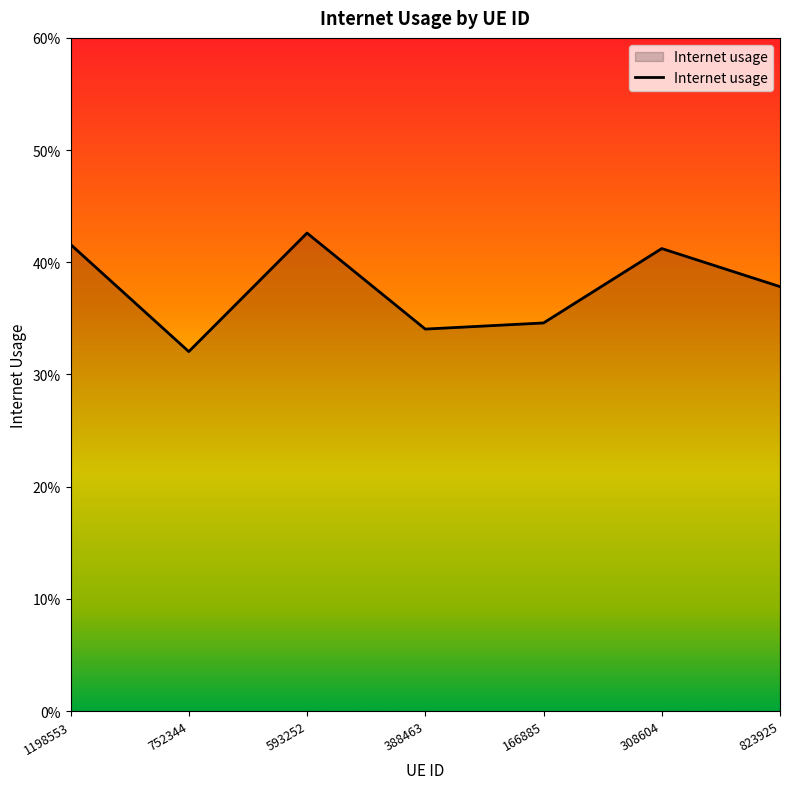

Does the chart have visible grid lines?

No